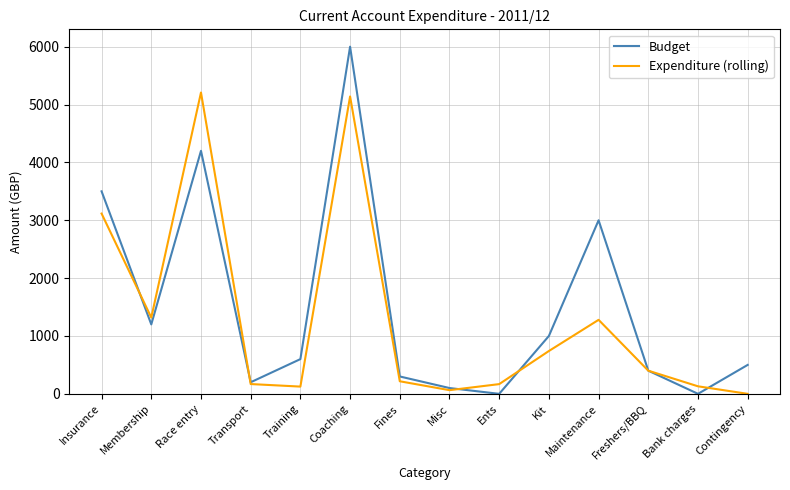

Where do Expenditure (rolling) and Budget first cross each other?

Insurance and Membership